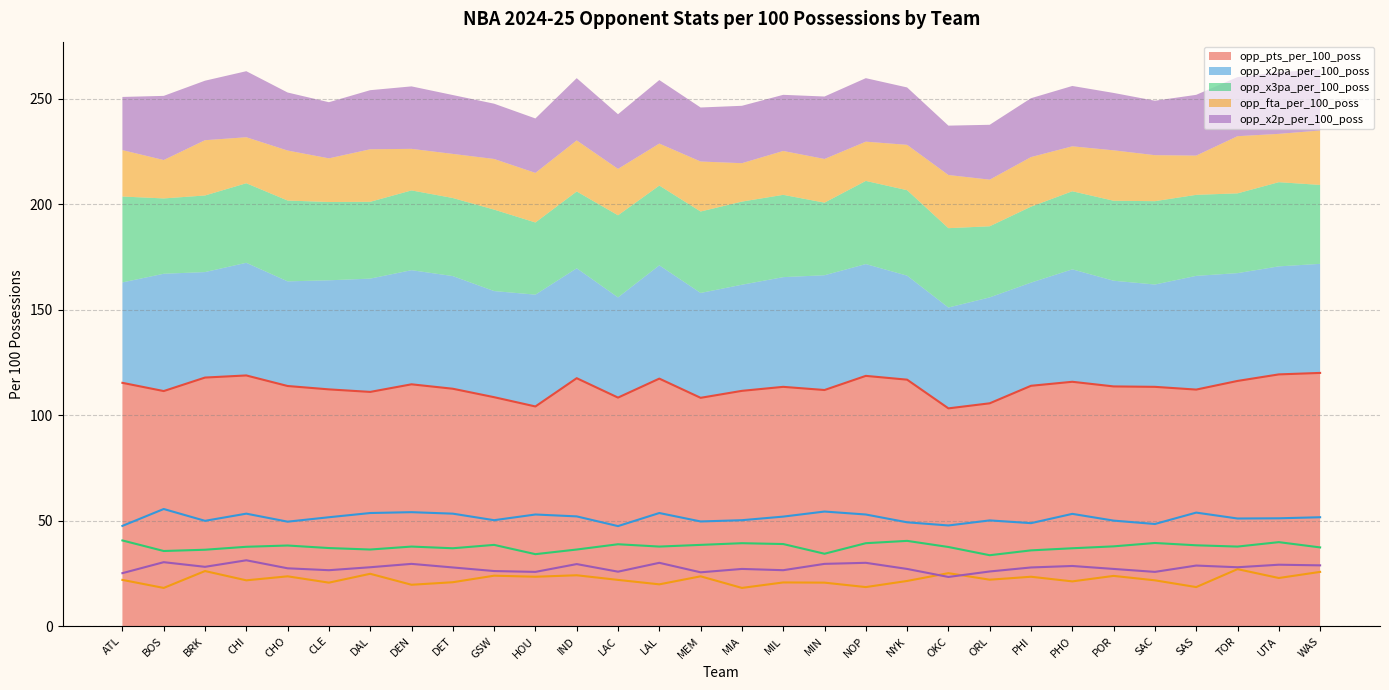

What is the difference between the opp_x3pa_per_100_poss values at CHO and DEN?

0.5